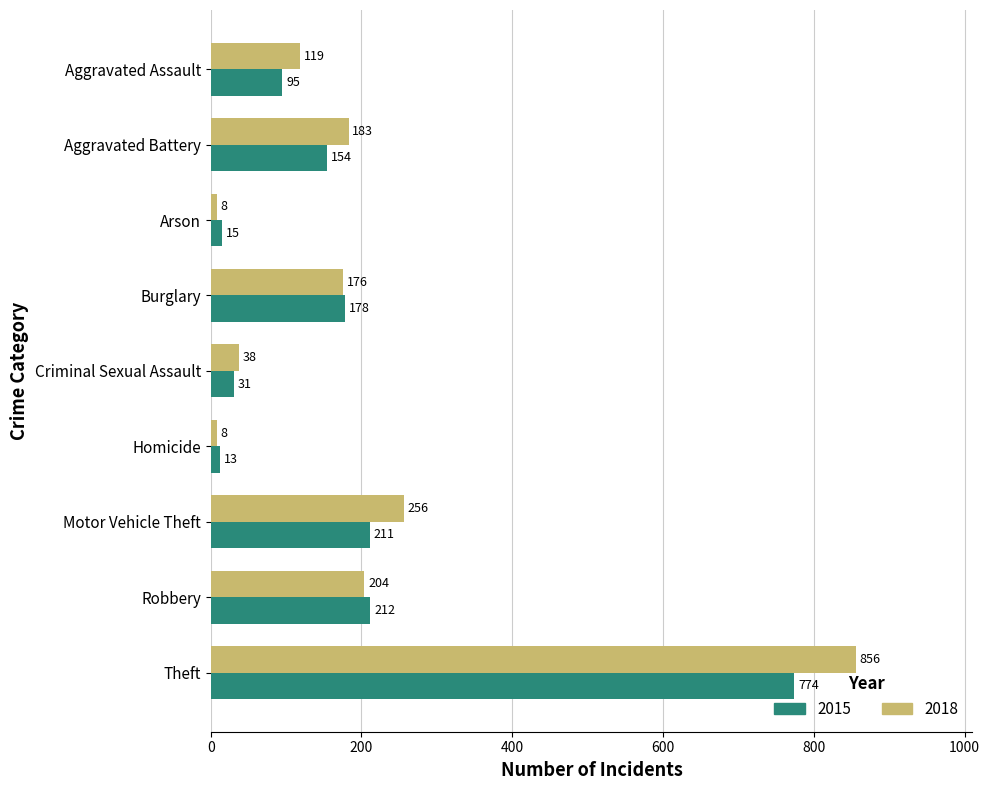

Which category has the highest value across all series?

Theft